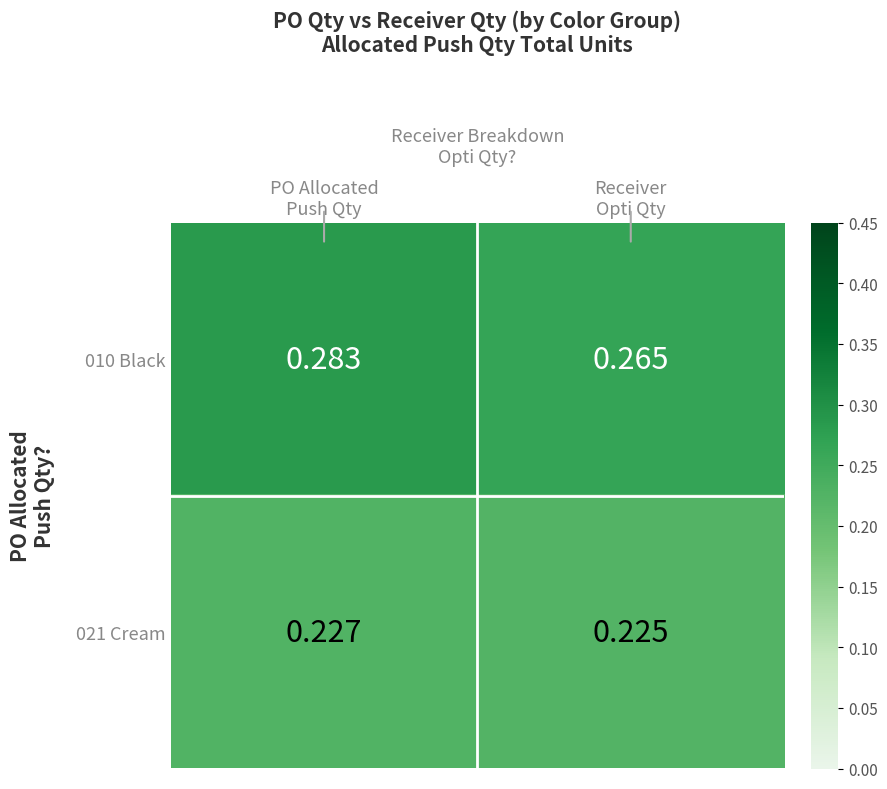

What is the spread (max minus min) of values at PO Allocated
Push Qty?

0.1